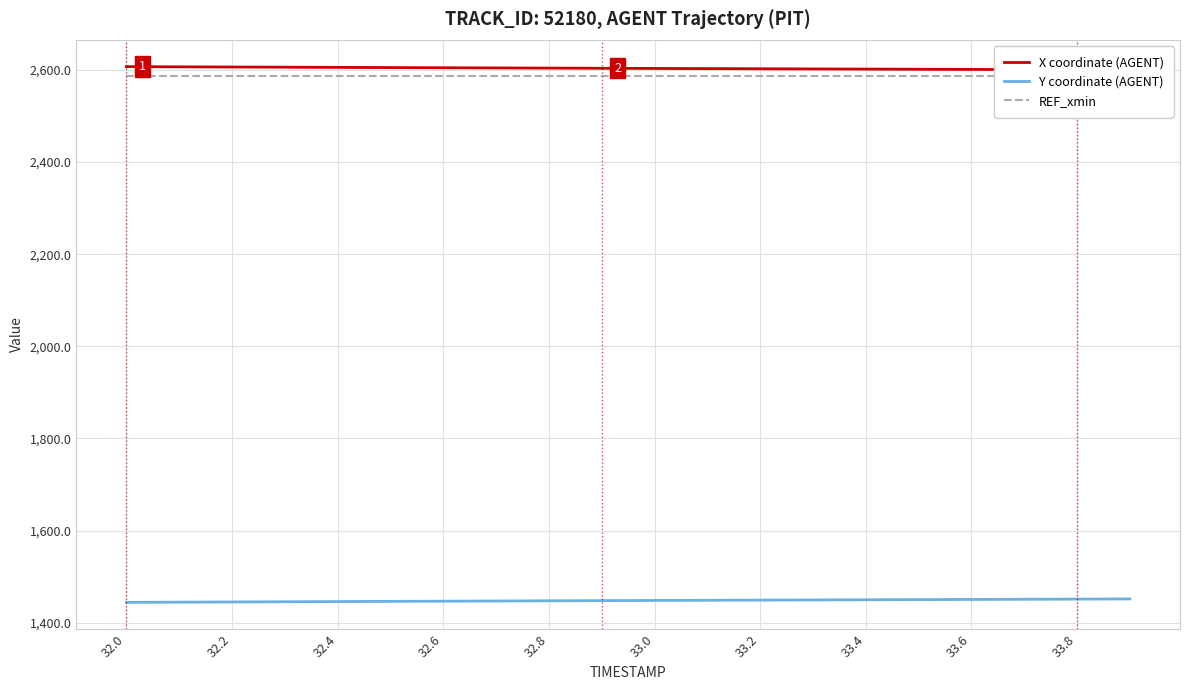

The Y coordinate (AGENT) series shows 1446.9 at 32.6. True or false?

True